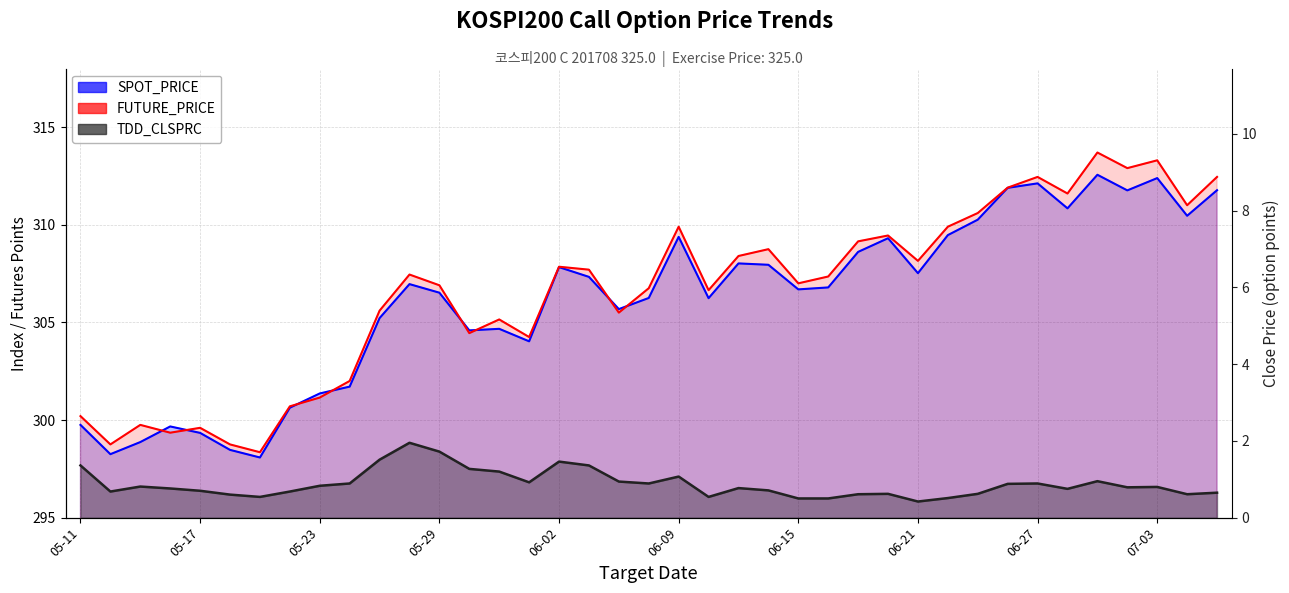

Does the chart display data point markers on the line(s)?

No